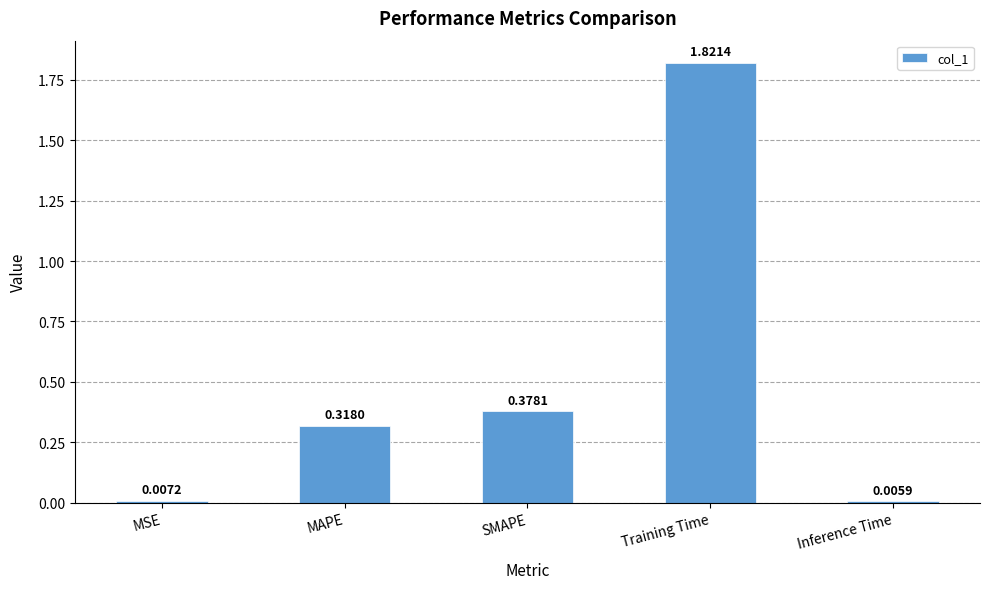

What is the difference between the values at Training Time and MAPE?

1.5